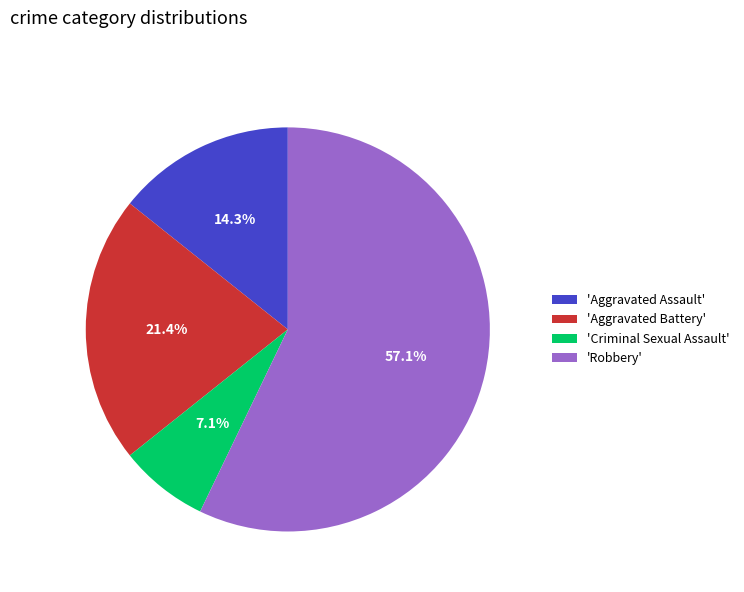

Does any single category account for the majority?

Yes